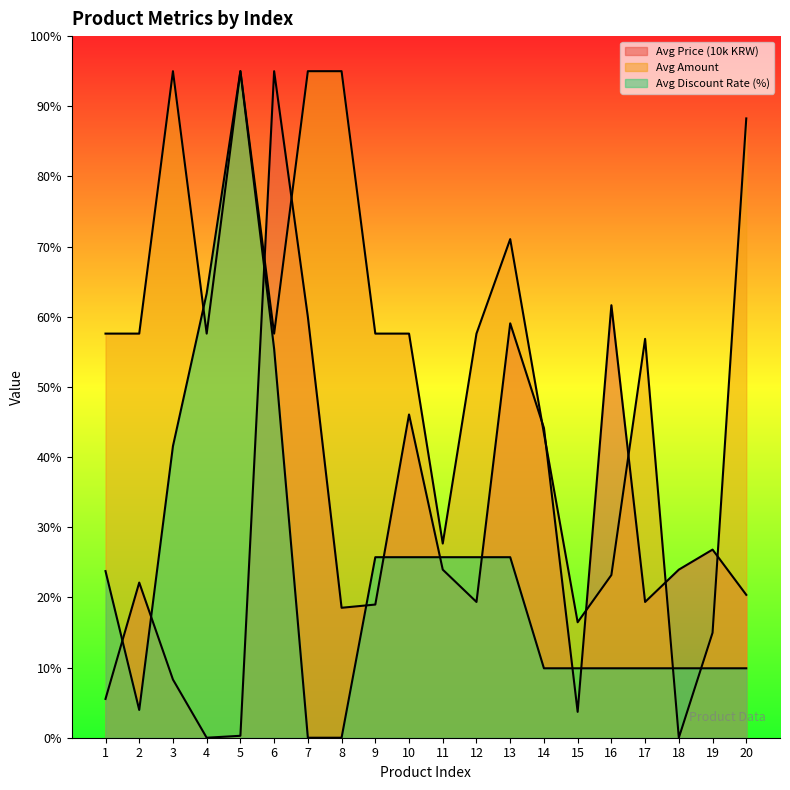

How many lines are shown in the chart?

3